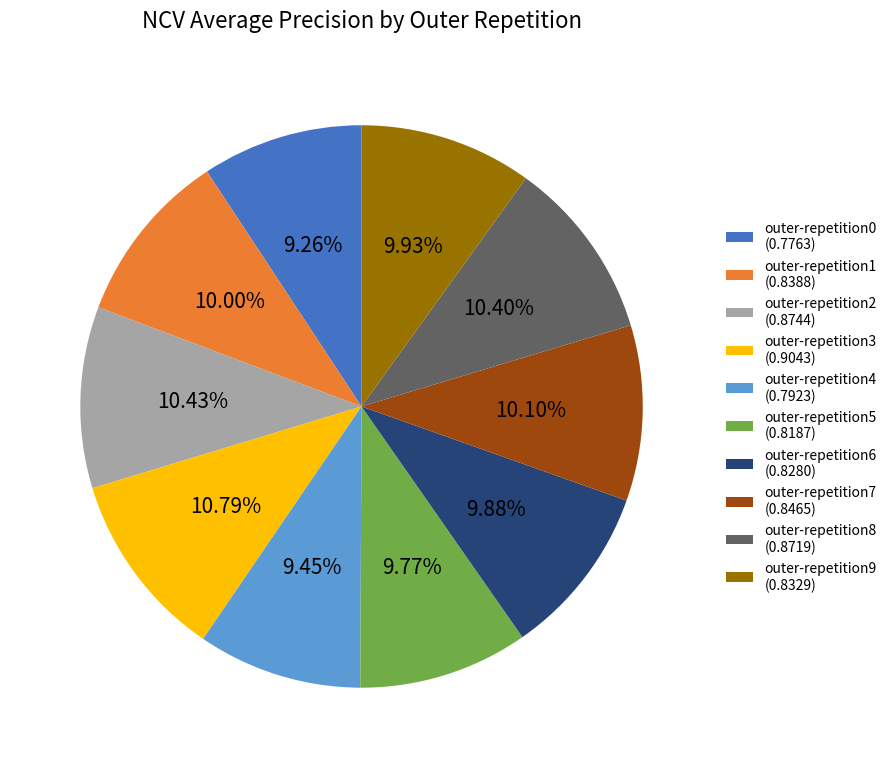

Count the number of slices in the pie.

10